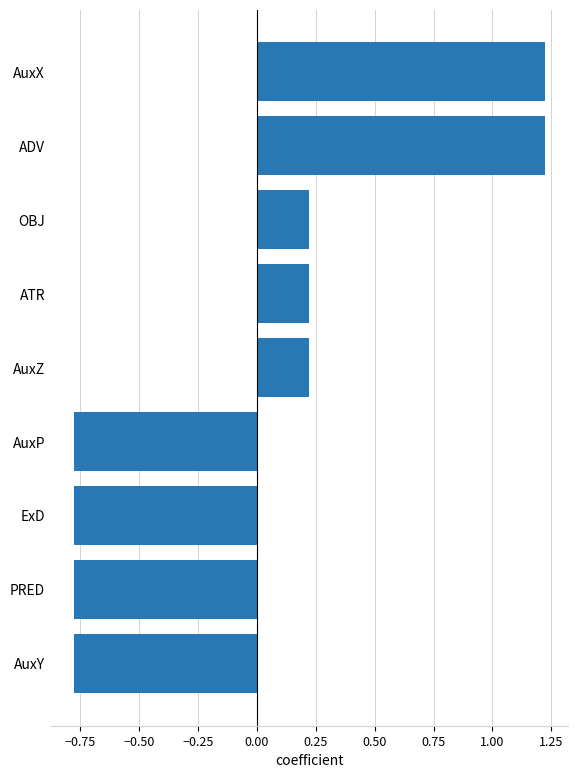

What is the change in value from ATR to ADV?

+1.0